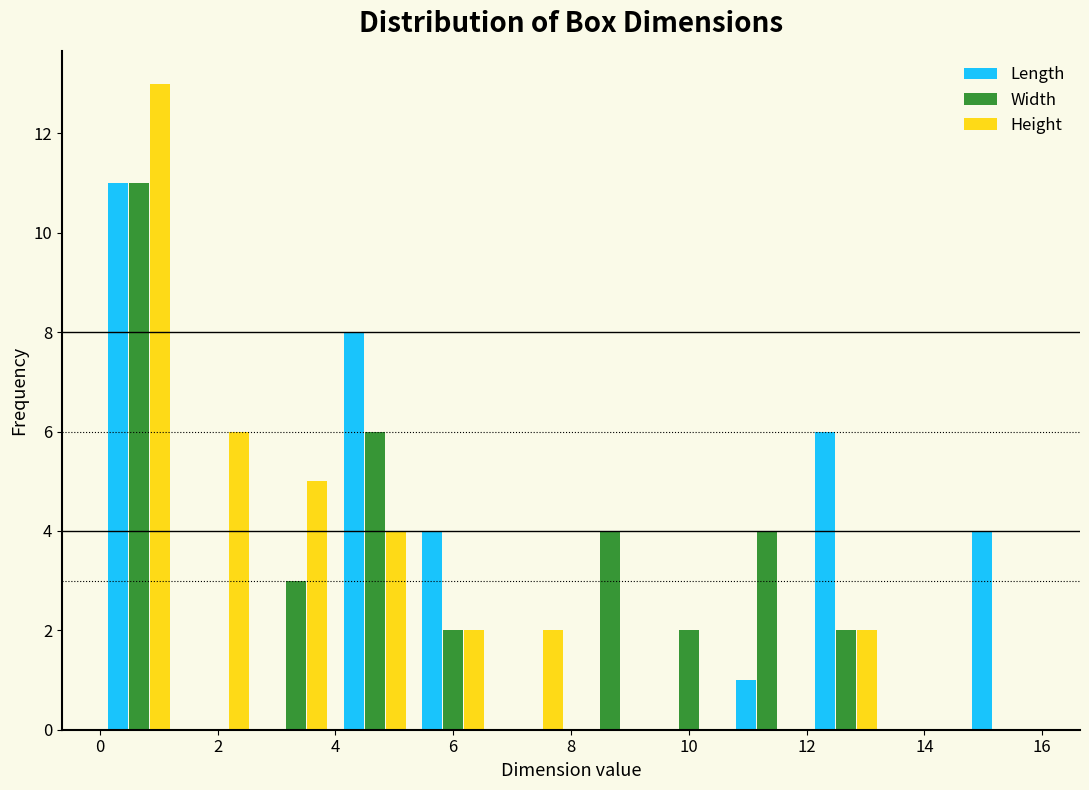

Reading left to right, transcribe this chart: for each range on the x-axis, give the height of each series' bar. Neither the bar edges nor the heights are printed on the chart, so give them approximately, as read against the axes.

0.0 to 1.4: Length=11	Width=11	Height=13
1.4 to 2.6: Length=0	Width=0	Height=6
2.6 to 4.0: Length=0	Width=3	Height=5
4.0 to 5.4: Length=8	Width=6	Height=4
5.4 to 6.6: Length=4	Width=2	Height=2
6.6 to 8.0: Length=0	Width=0	Height=2
8.0 to 9.4: Length=0	Width=4	Height=0
9.4 to 10.6: Length=0	Width=2	Height=0
10.6 to 12.0: Length=1	Width=4	Height=0
12.0 to 13.4: Length=6	Width=2	Height=2
13.4 to 14.6: Length=0	Width=0	Height=0
14.6 to 16.0: Length=4	Width=0	Height=0